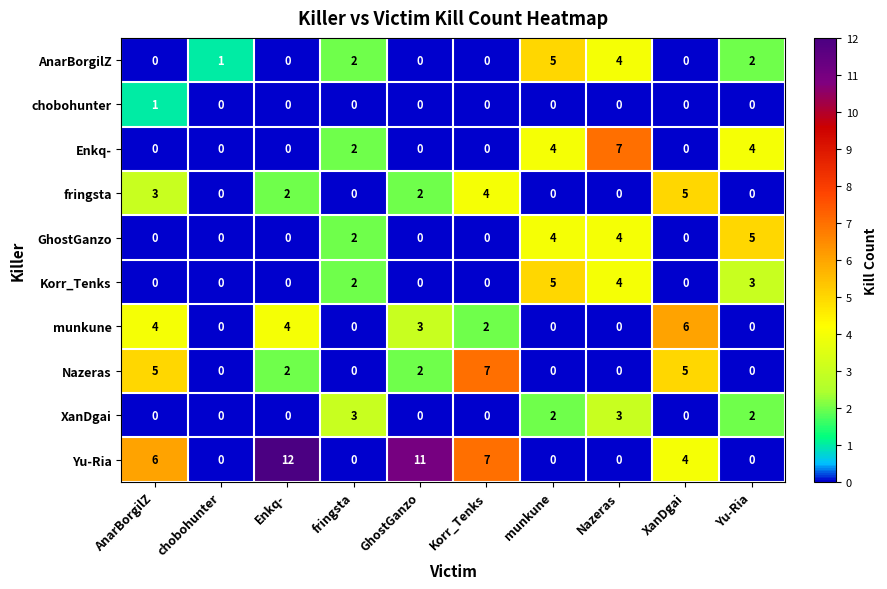

The value of chobohunter at Enkq- is 0. True or false?

True